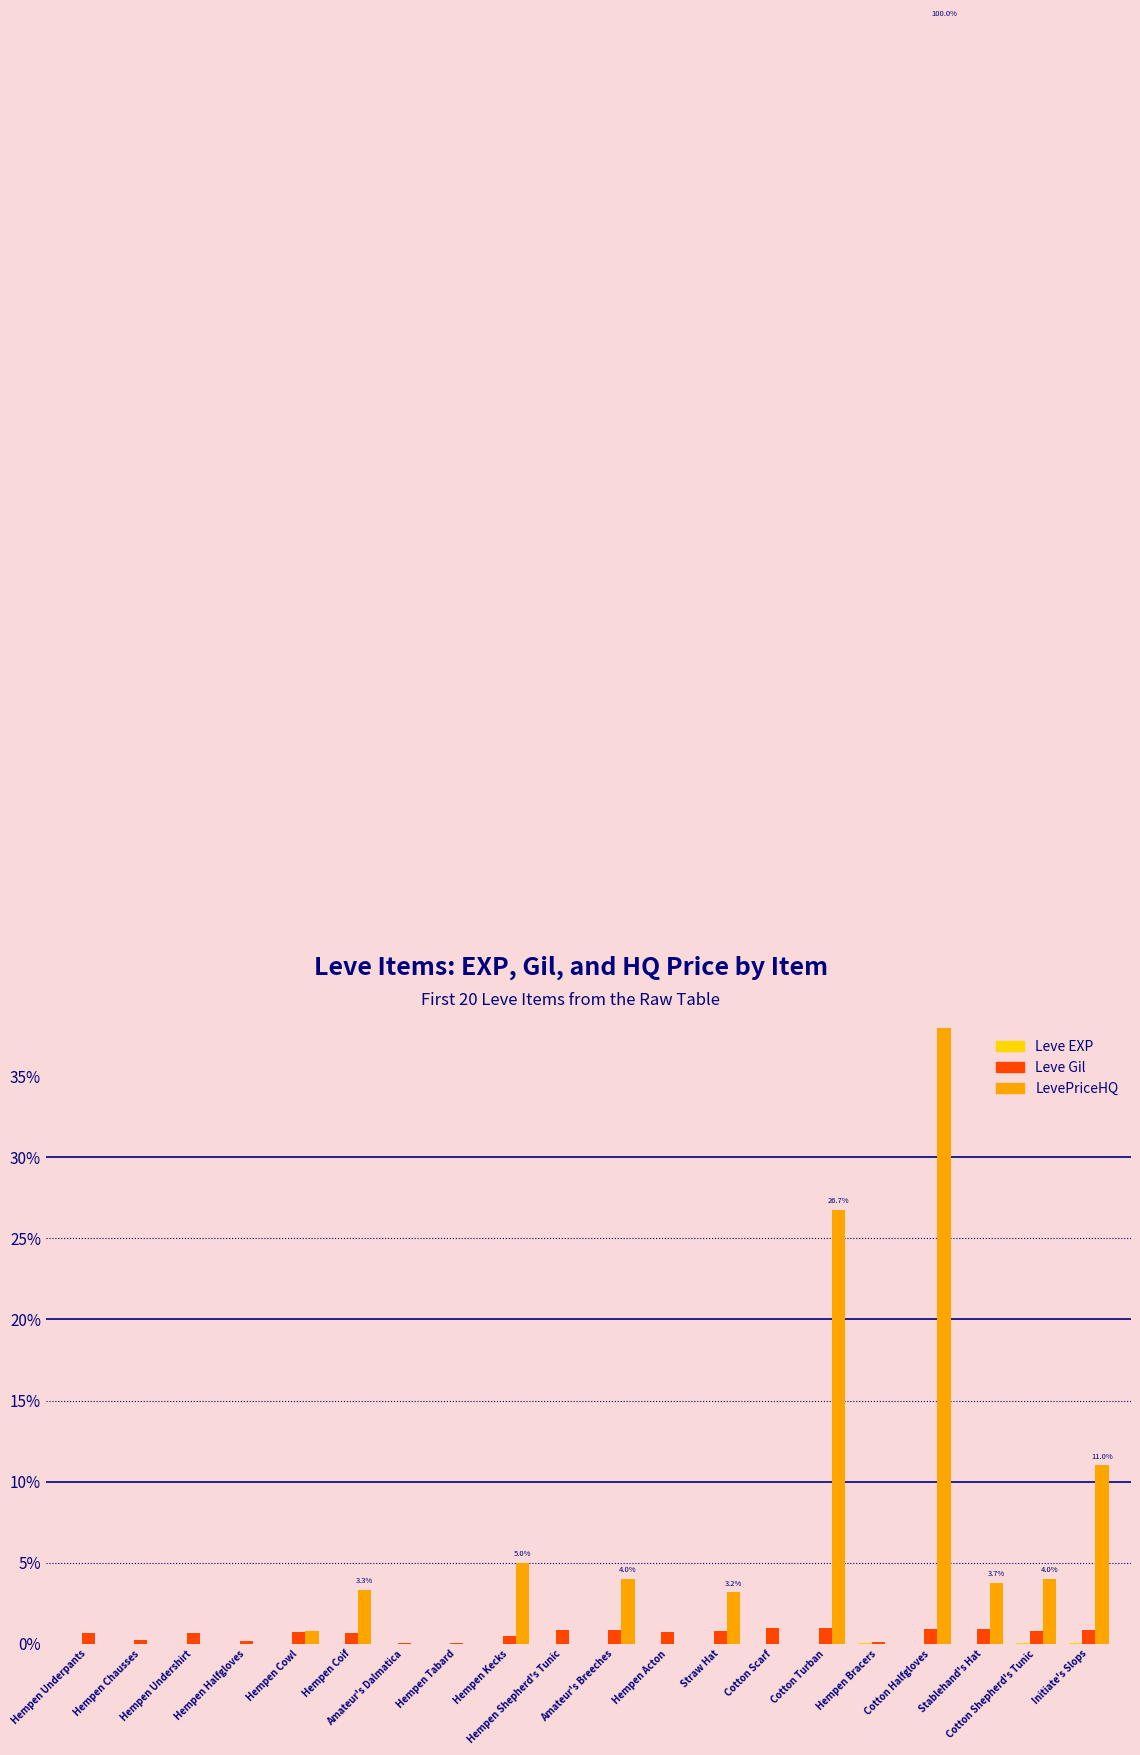

What is the label of the 18th bar from the left?

Stablehand's Hat